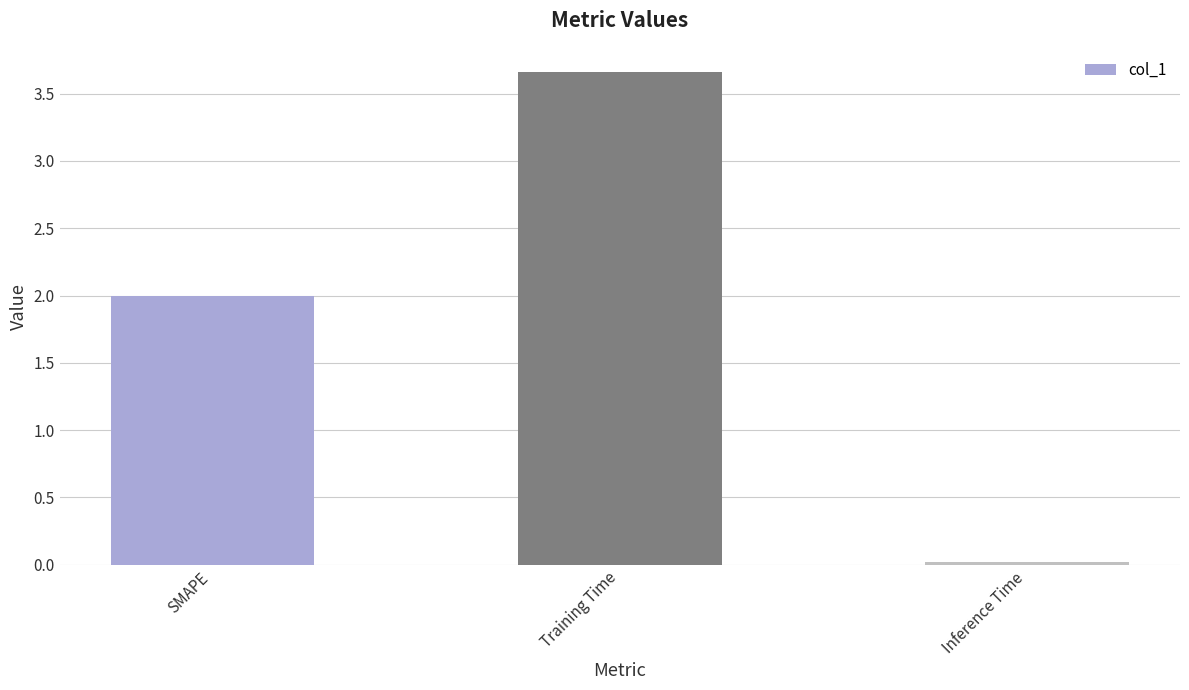

Which has a higher value, Training Time or Inference Time?

Training Time